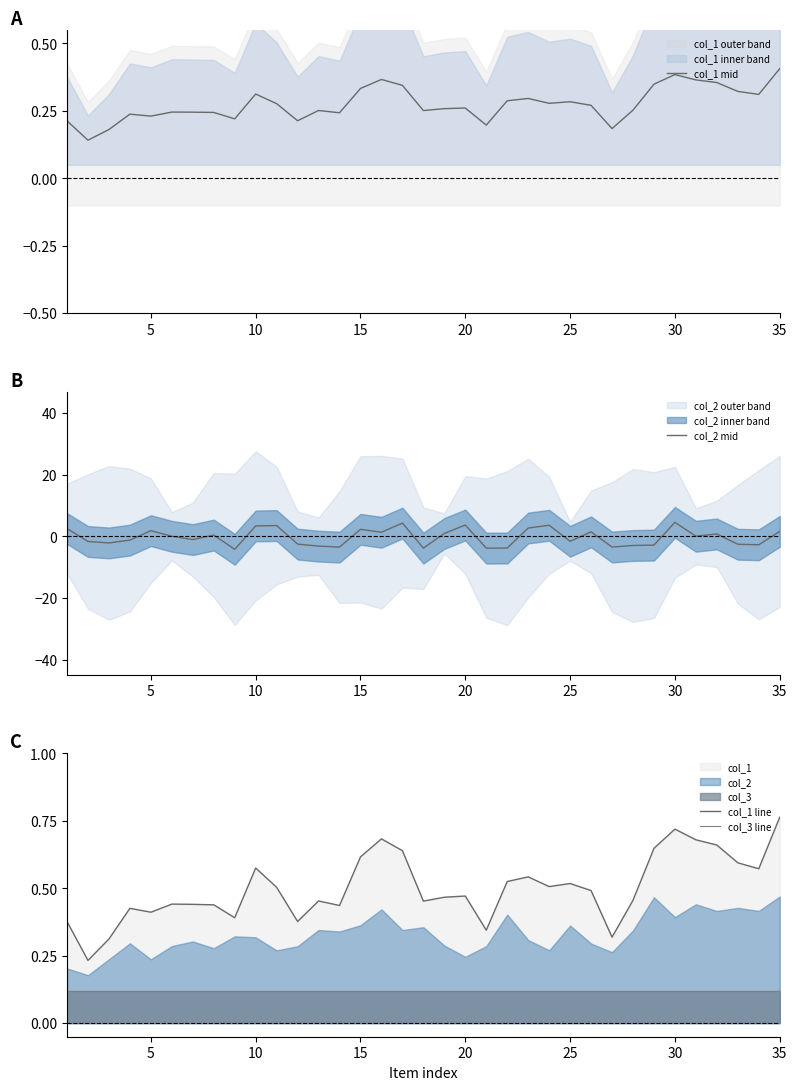

What is the average value of the col_2 mid series?

-0.2